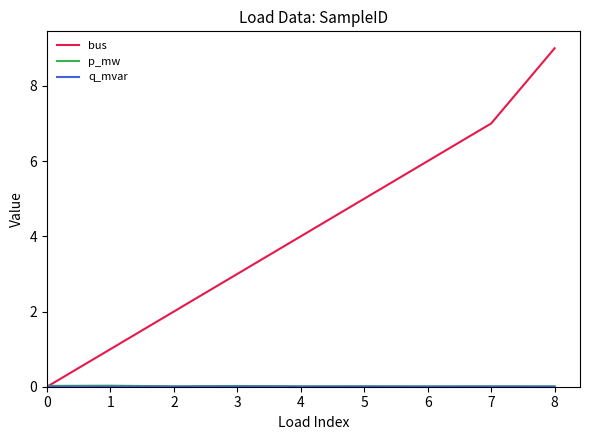

What is the greatest value displayed?

9.0